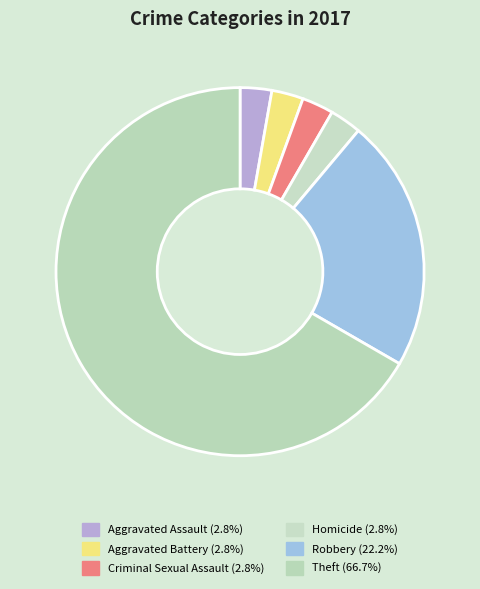

To the nearest percent, what is the difference between the Robbery and Theft slice percentages?

44%